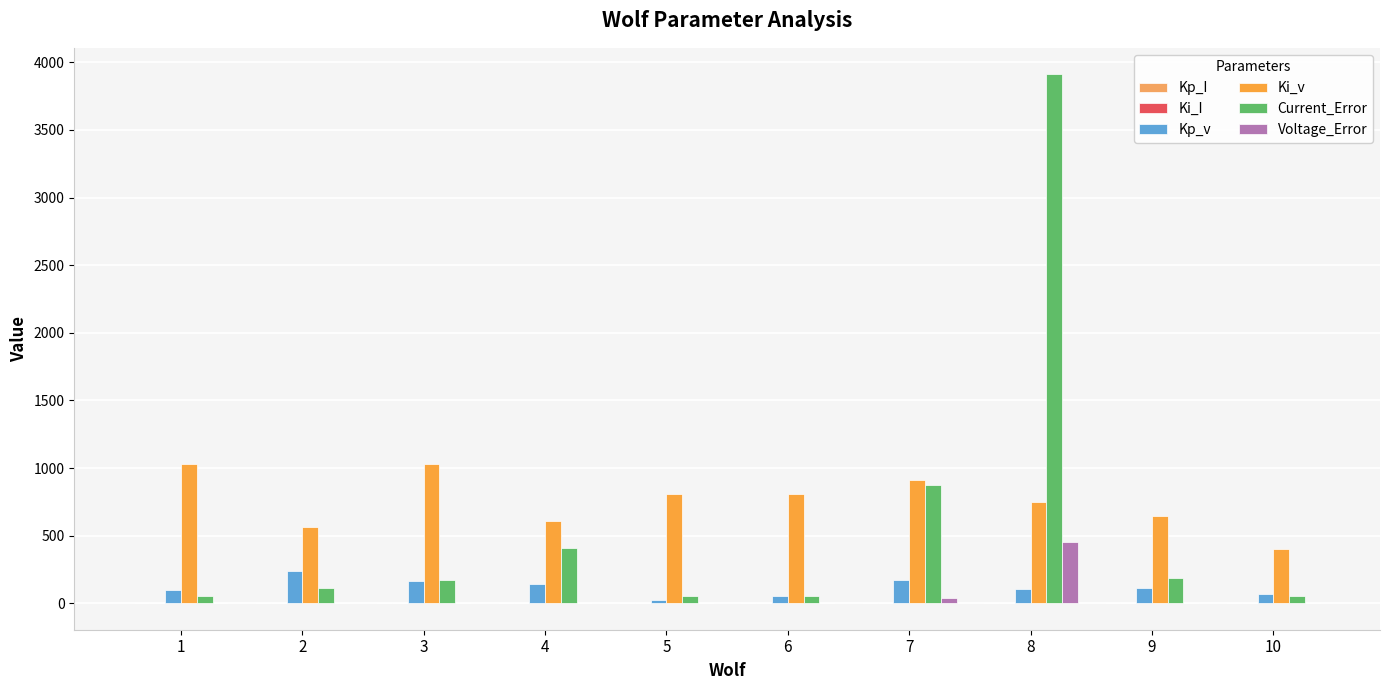

How many groups of bars are there?

10